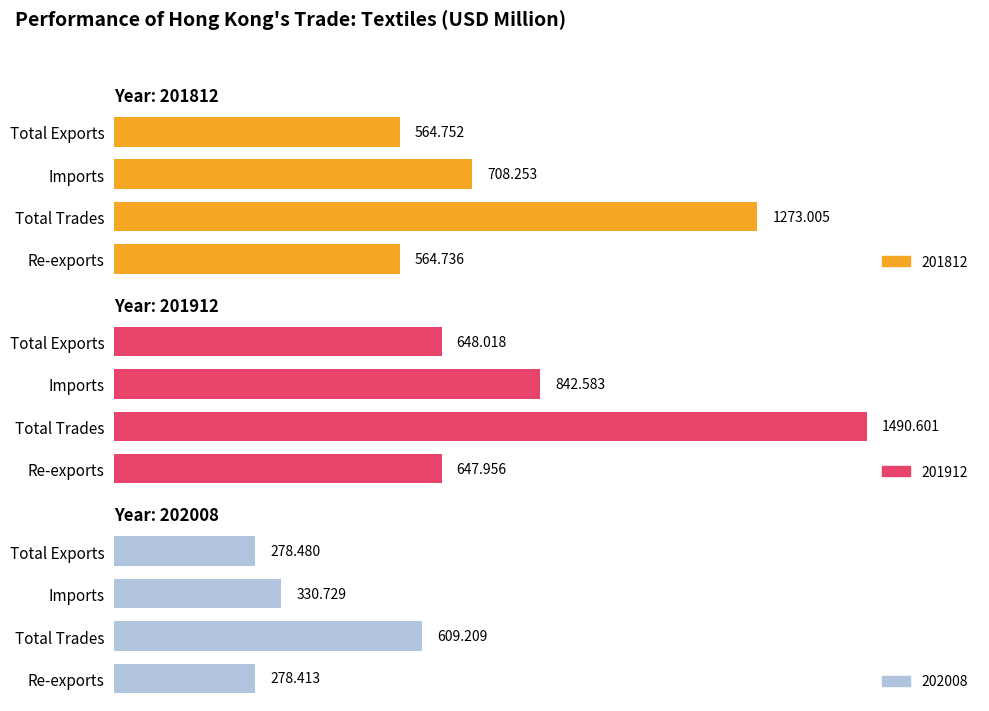

What are all the series names shown in the legend?

201812, 201912, 202008